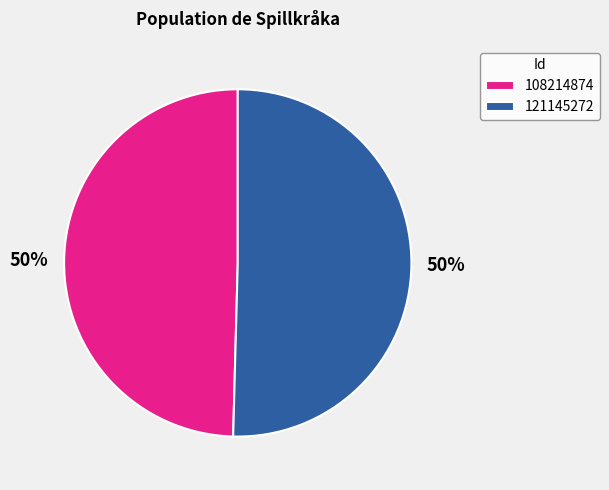

Do 108214874 and 121145272 together represent more than half of the pie?

Yes